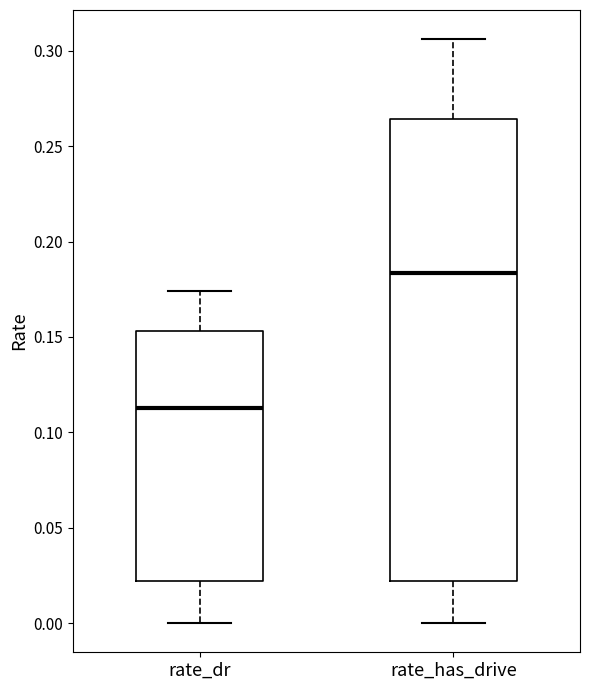

Where does the median line of the box for rate_has_drive sit on the y-axis? The values are not printed on the chart, so give them approximately, as read against the axis.

0.185